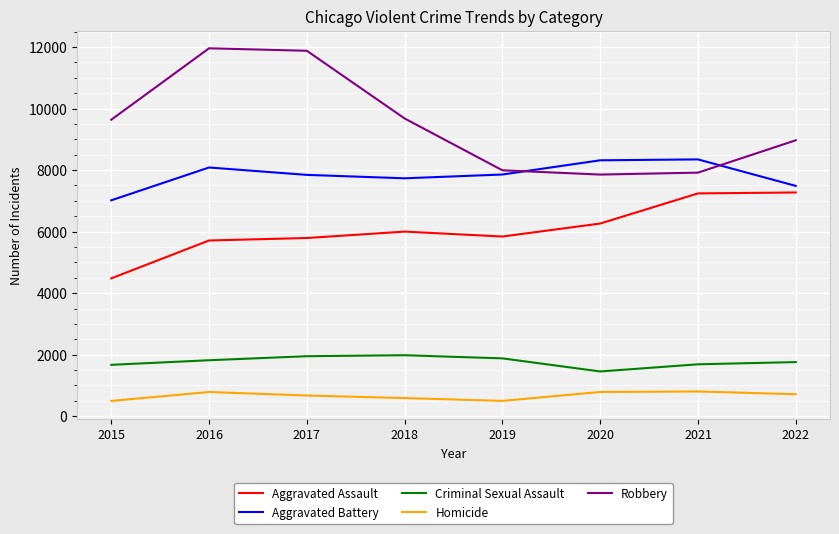

True or false: Criminal Sexual Assault has more than 0 points higher than both neighbors.

True